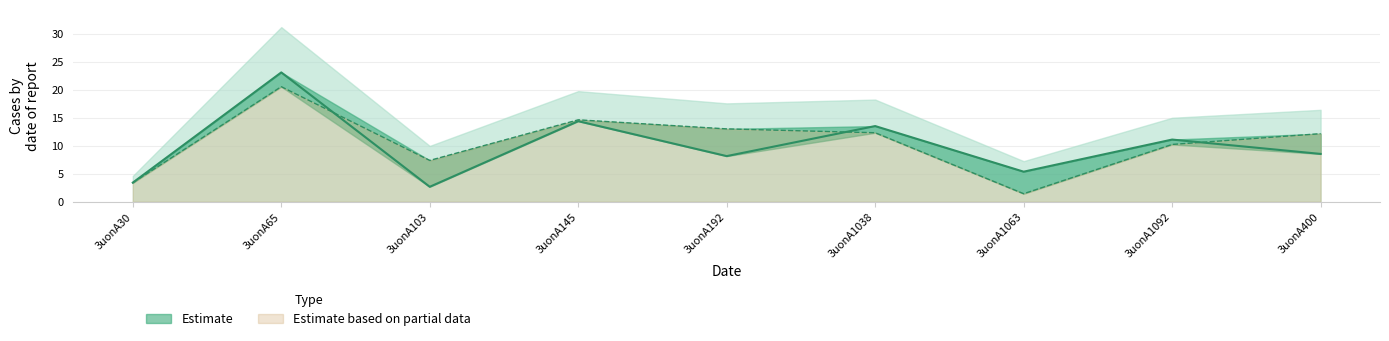

What is the spread (max minus min) of values at 3uonA1038?

1.2